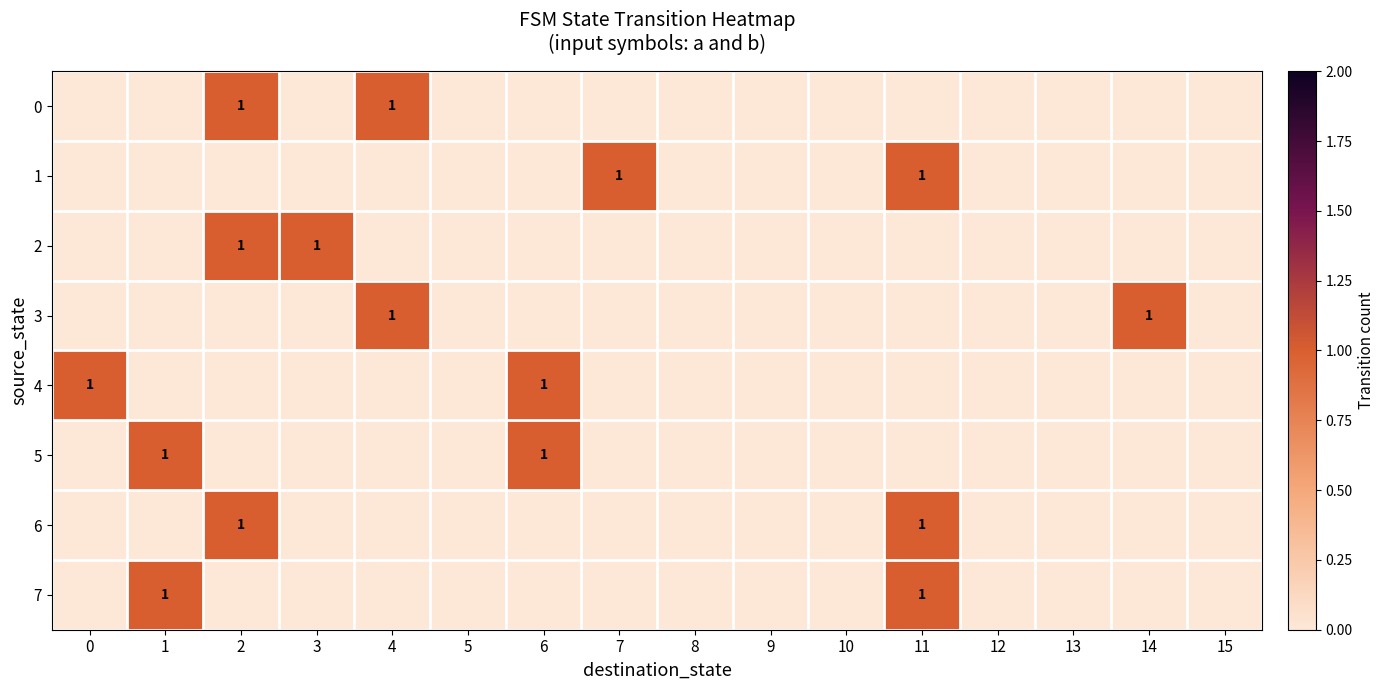

List the series in order of their peak value, lowest first.

0, 1, 2, 3, 4, 5, 6, 7